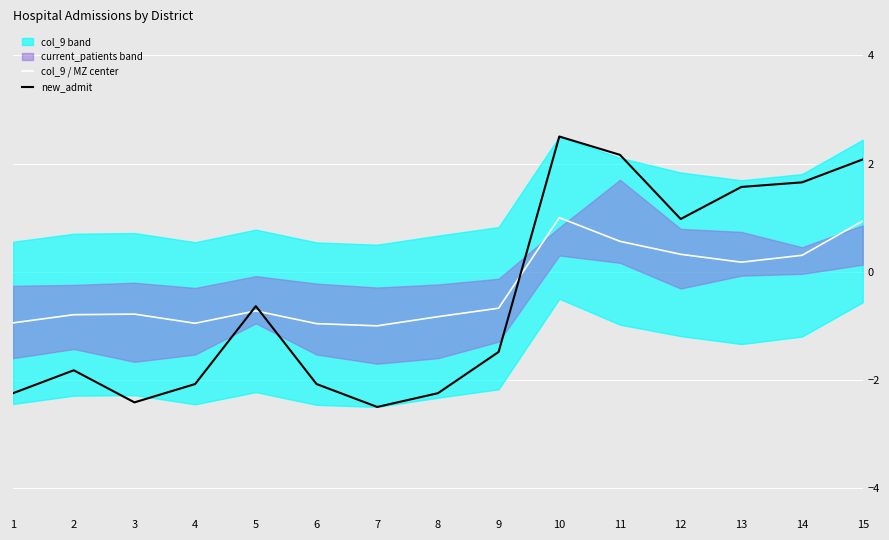

What is the difference between the maximum and second lowest values in the col_9 / MZ center series?

2.0